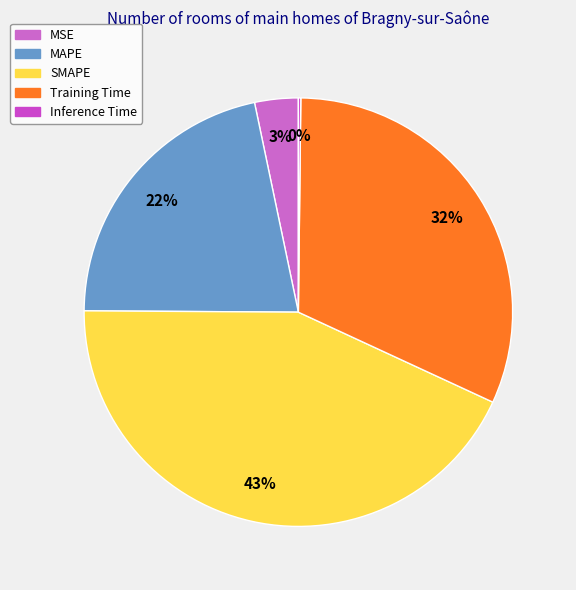

Count the number of slices in the pie.

5